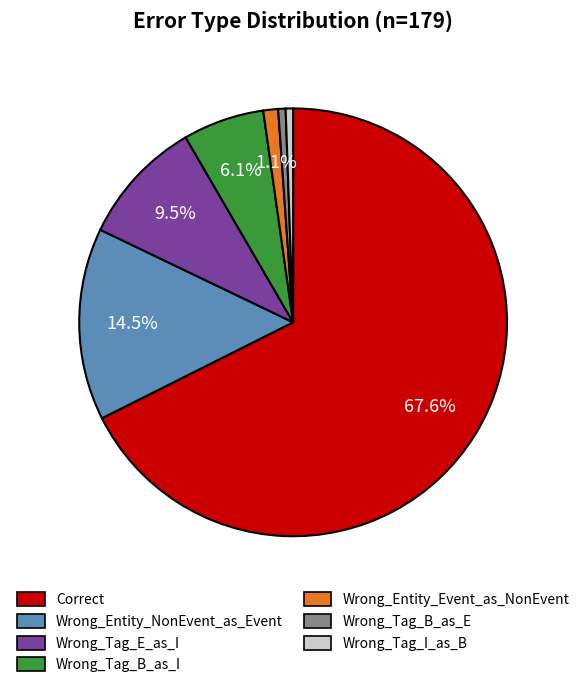

What is the majority slice?

Correct